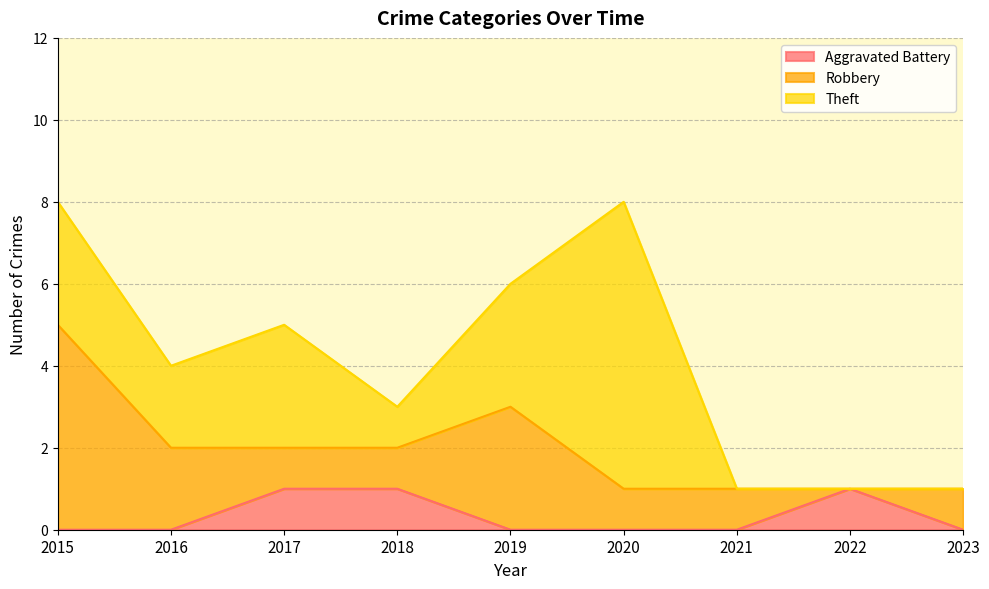

Which series has the largest range (max minus min)?

Theft